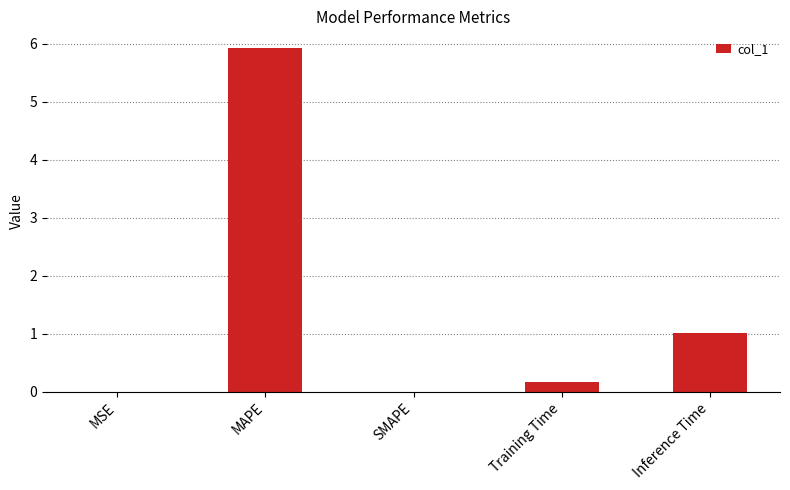

What is the change in value from MAPE to SMAPE?

-5.9